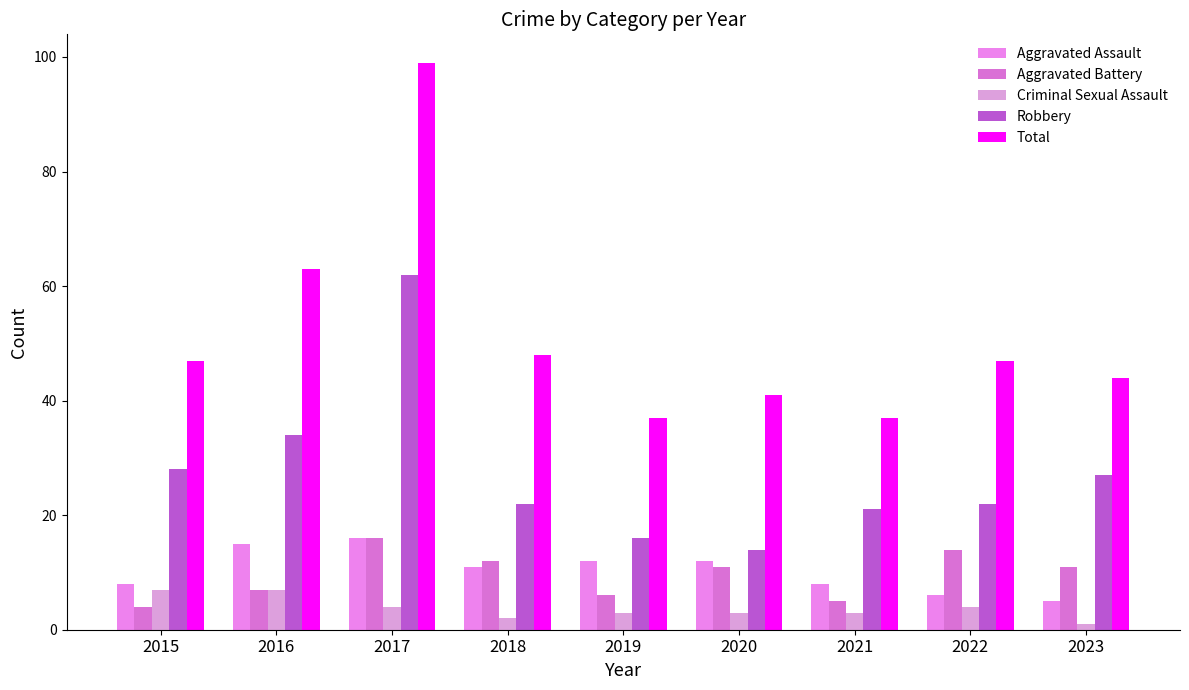

What is the difference between the second highest and second lowest values in the Aggravated Battery series?

9